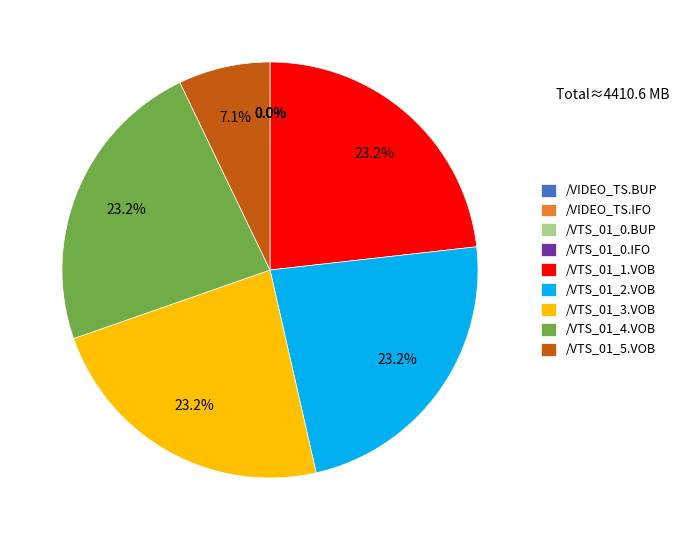

Is /VTS_01_5.VOB the majority of the pie?

No